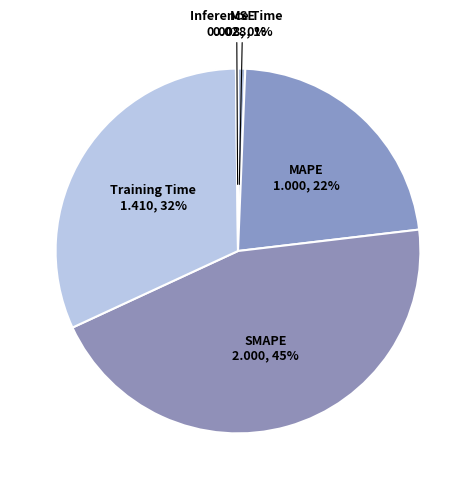

To the nearest percent, what is the average slice percentage?

20%